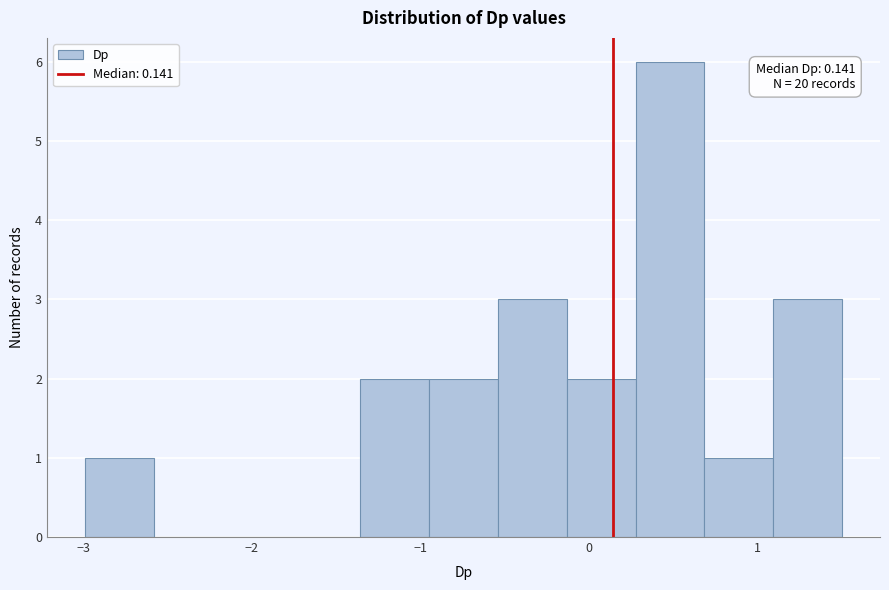

Which range on the x-axis has the tallest bar?

0.3 to 0.7